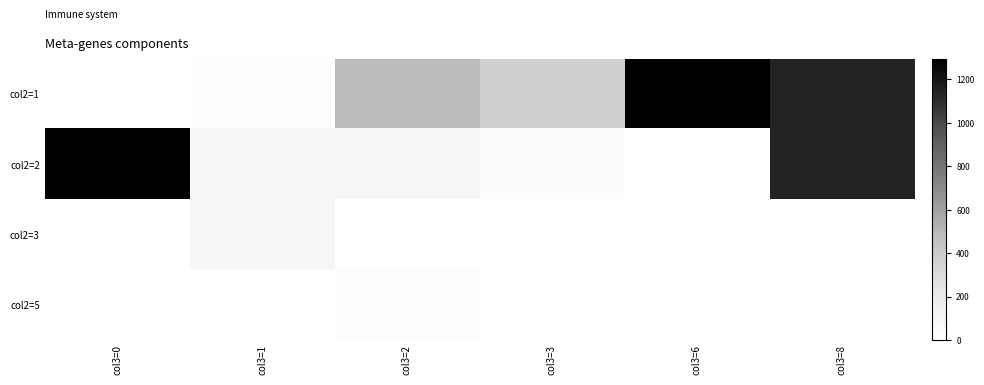

Which series has the widest spread of values?

col2=1